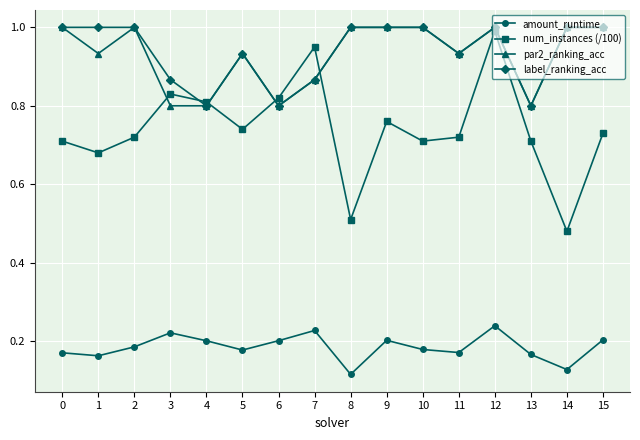

True or false: par2_ranking_acc has more than 0 interior local peaks.

True